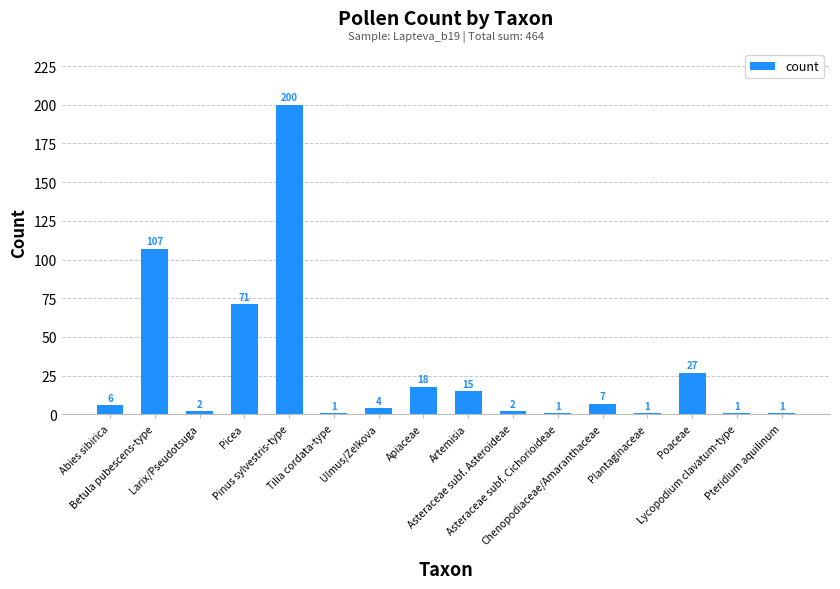

What is the change in value from Ulmus/Zelkova to Asteraceae subf. Asteroideae?

-2